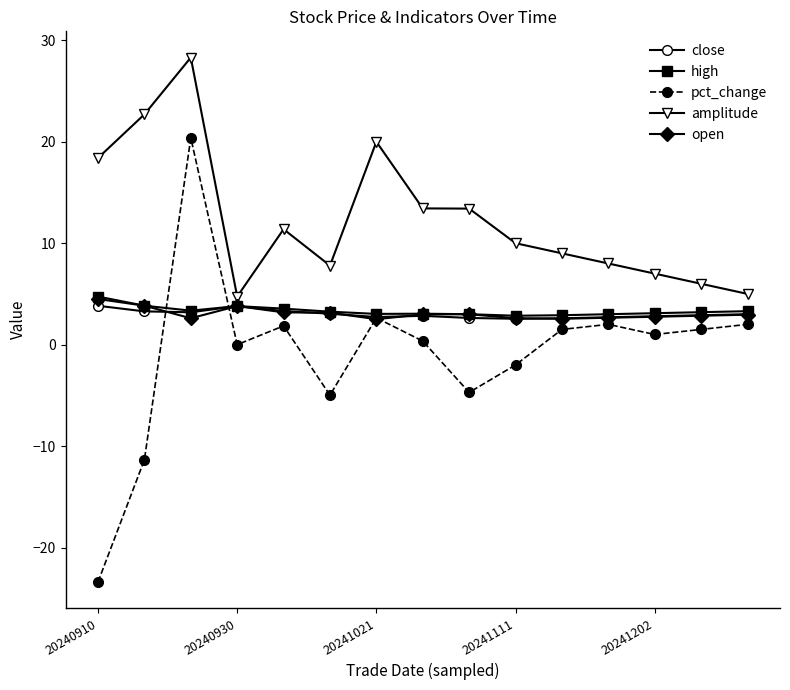

Does the chart have visible grid lines?

No